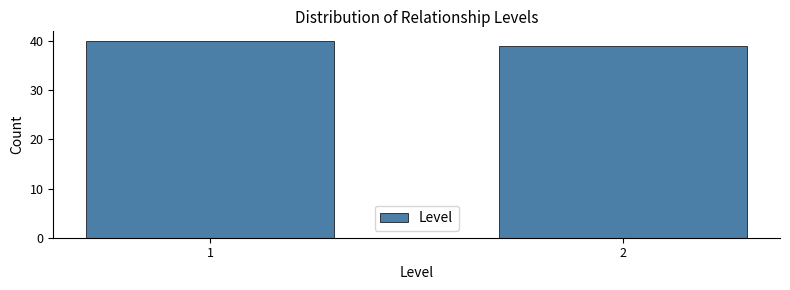

Reading left to right, extract all data points from this chart.

1=40	2=39